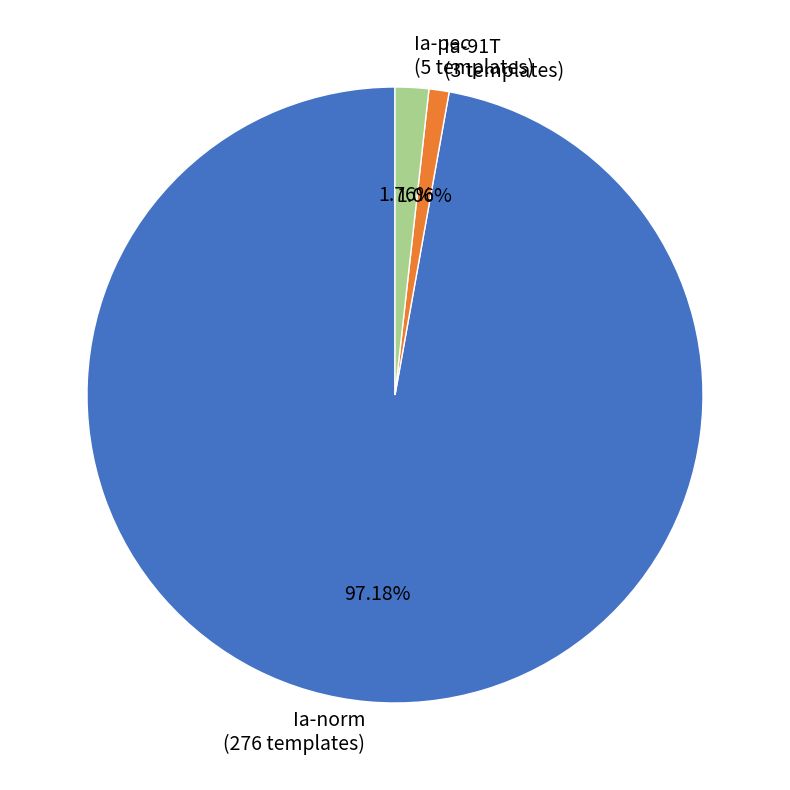

The Ia-pec slice represents 2% of the pie. True or false?

True